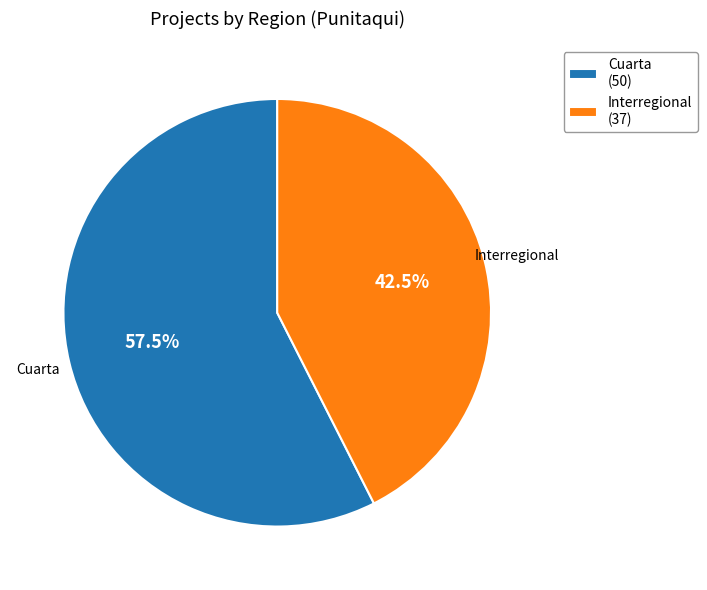

How much of the chart is everything except Interregional?

57.5%